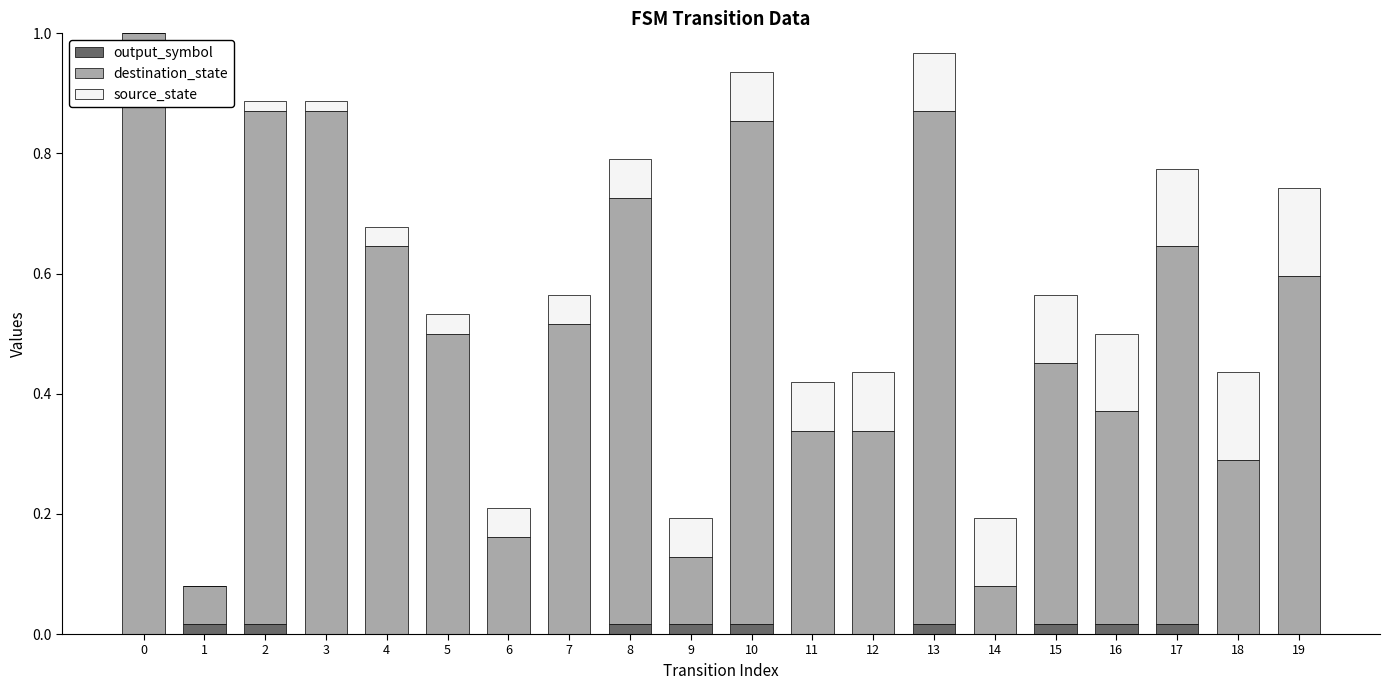

Rank the series by their maximum value, from highest to lowest.

destination_state, source_state, output_symbol